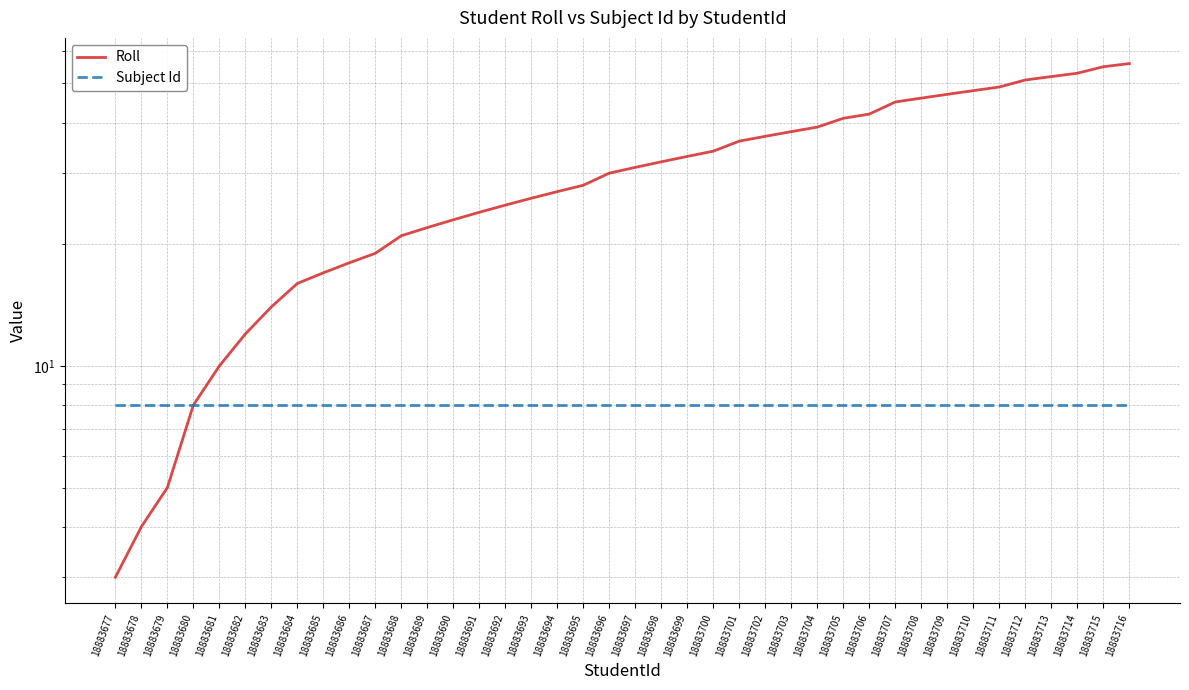

Which label corresponds to the smallest value in the chart?

18883677